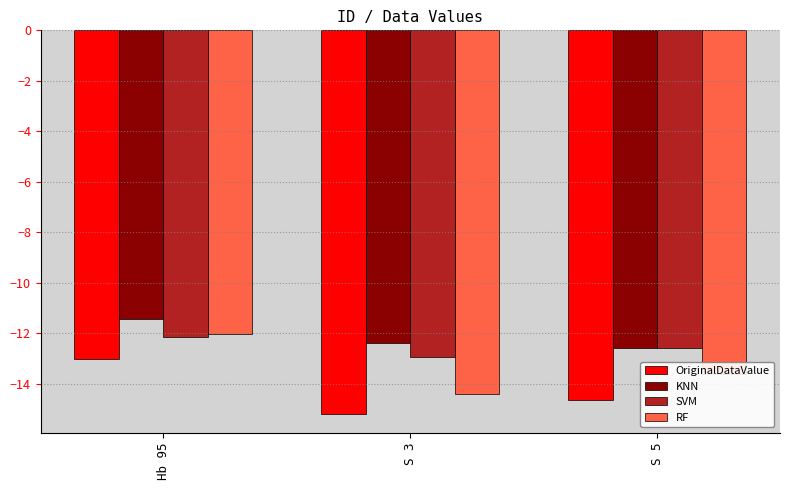

What is the label of the 1st bar from the left?

Hb 95